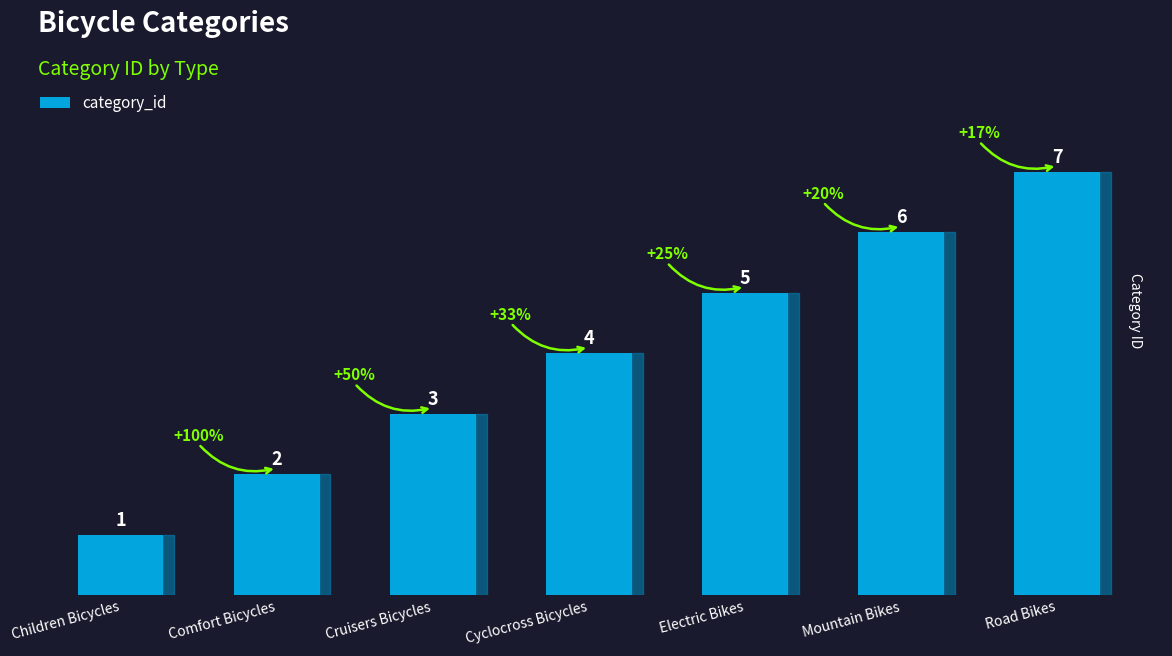

Which category has the lowest value across all series?

Children Bicycles